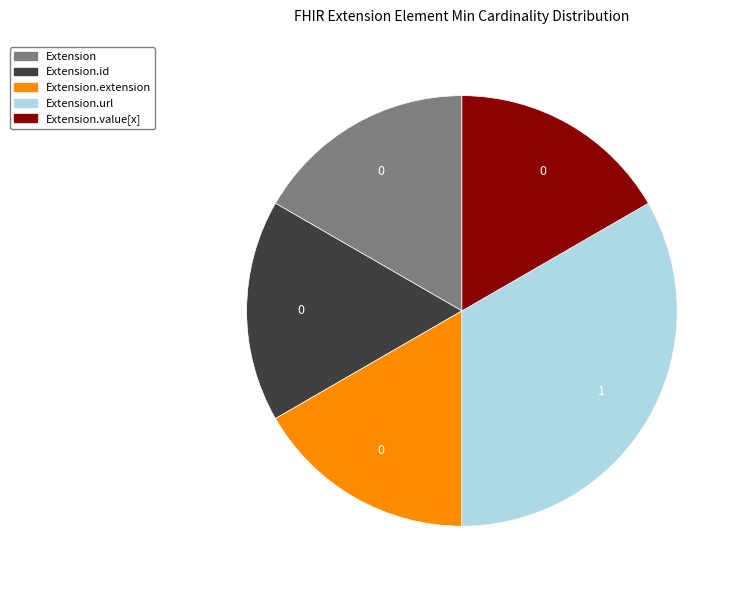

Count the number of slices in the pie.

5